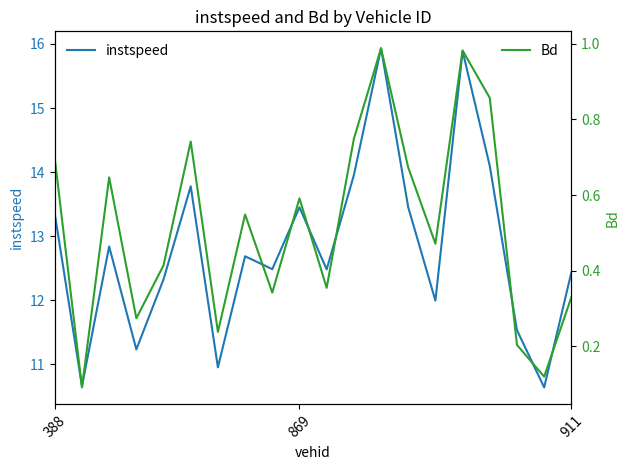

What is the minimum value for instspeed?

10.6